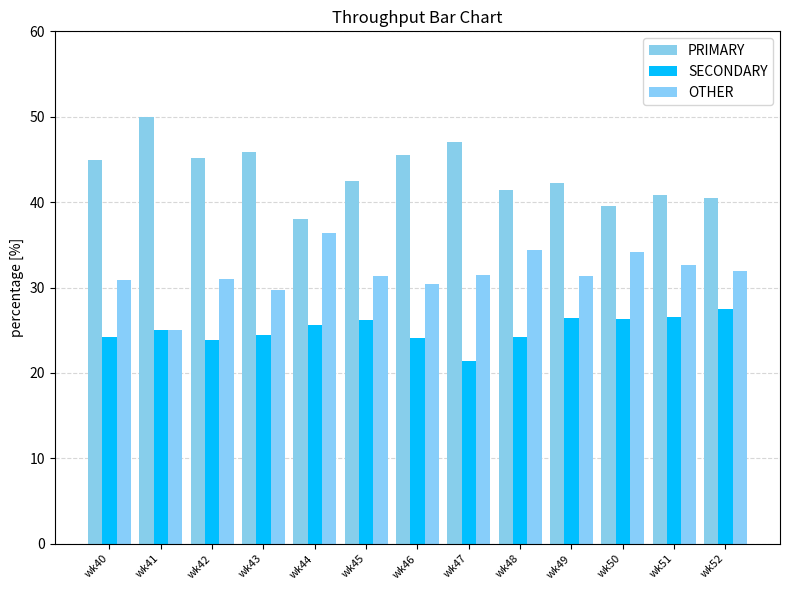

How many series are shown in this chart?

3